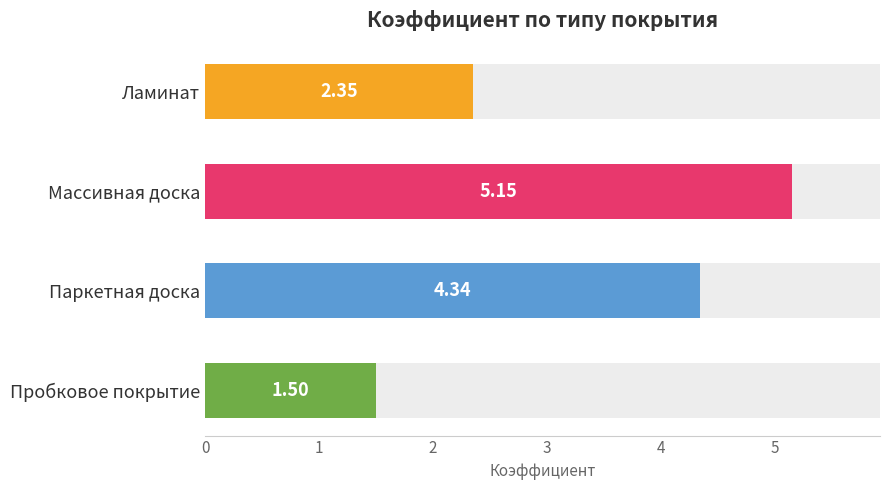

What is the change in value from Массивная доска to Пробковое покрытие?

-3.7